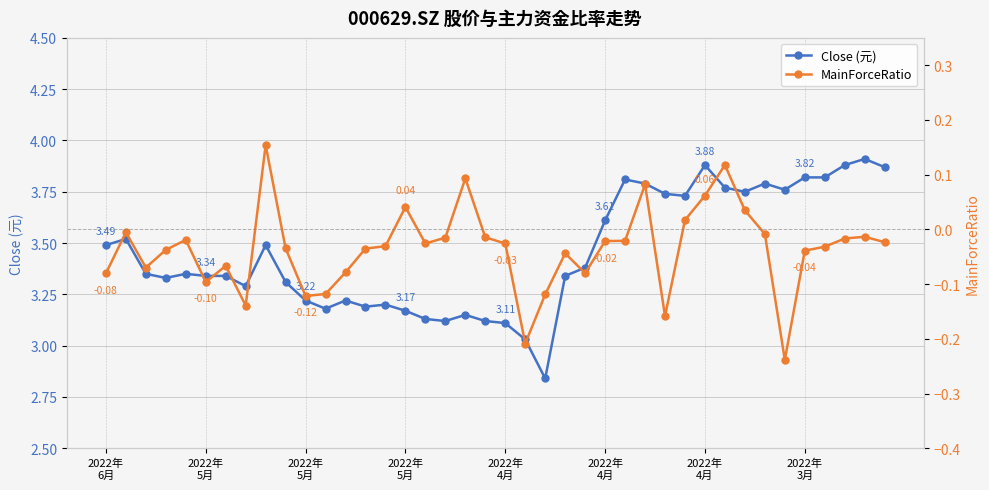

What is the total value across all series at 27?

3.9